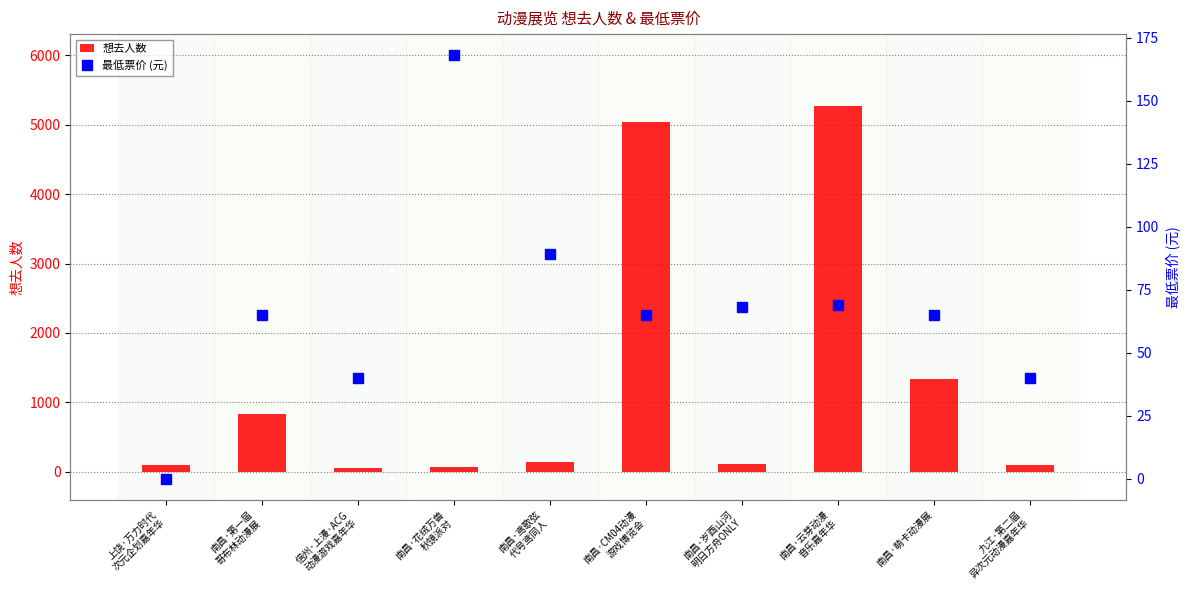

At which category does the chart reach its minimum across all series?

上饶·万力时代
次元企划嘉年华